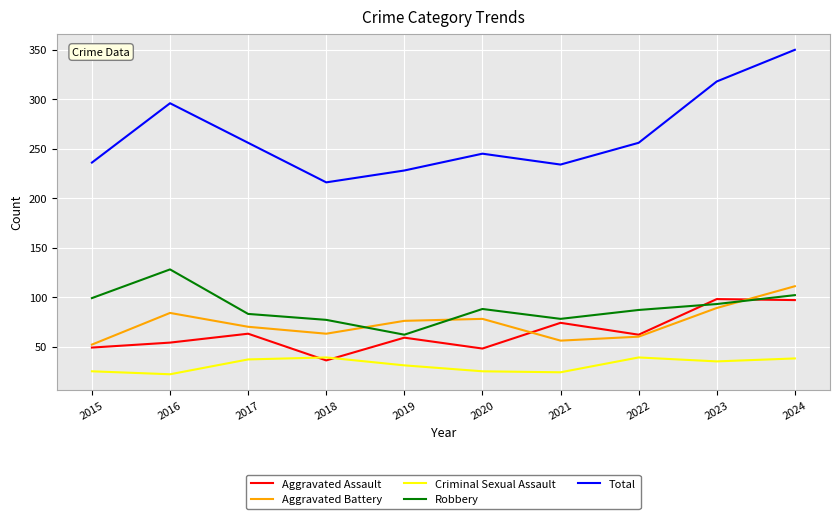

What value does the Aggravated Assault series have at 2019?

59